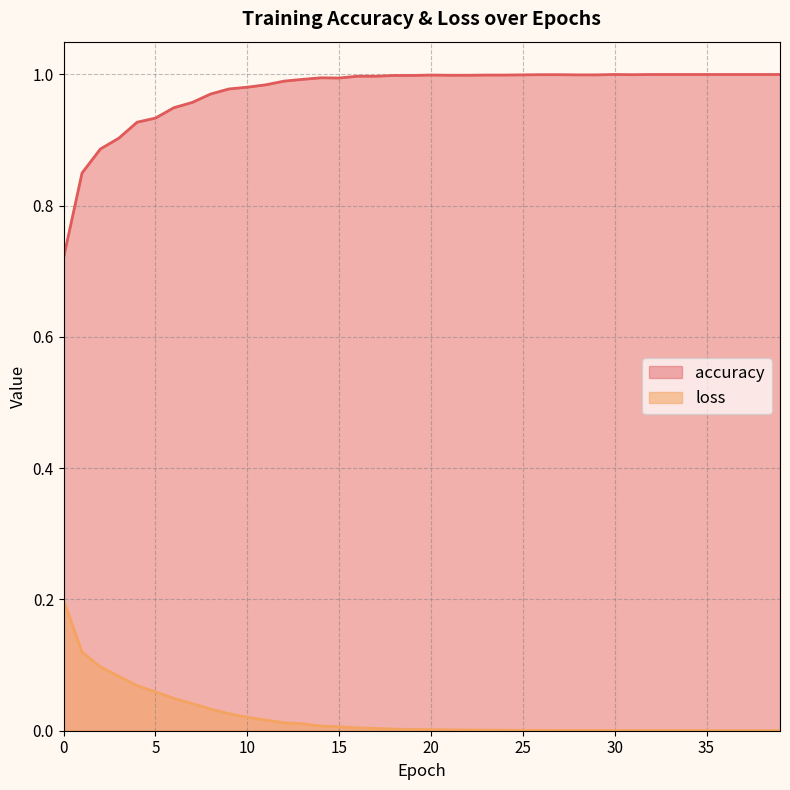

In loss, how many points are higher than both neighbors (excluding endpoints)?

1